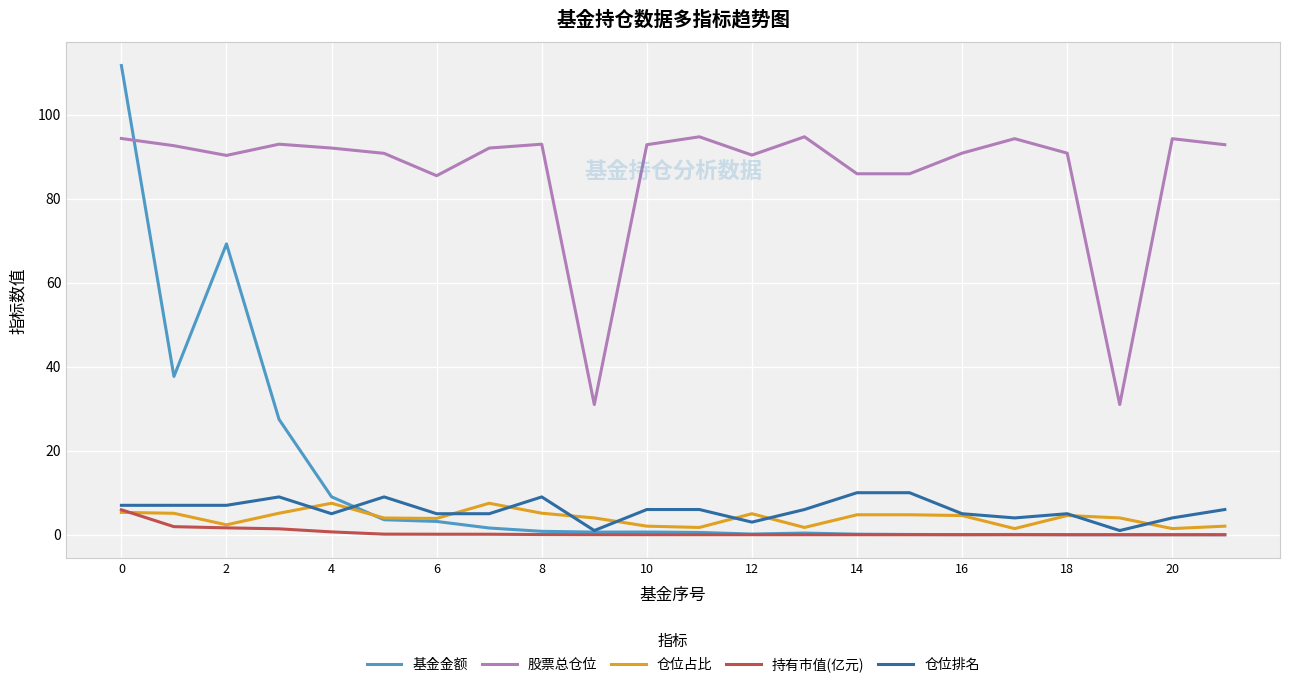

What is the difference between the maximum and minimum values in the 仓位占比 series?

6.0